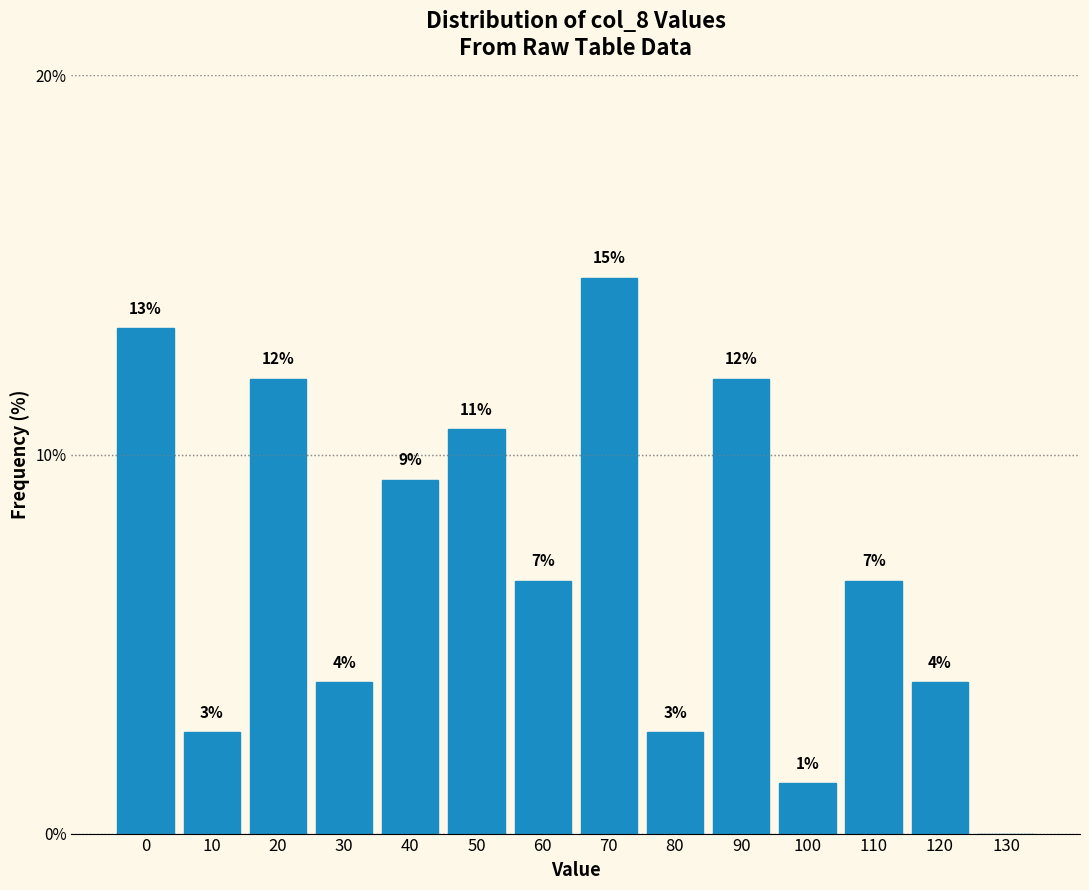

Are the bars horizontal?

No